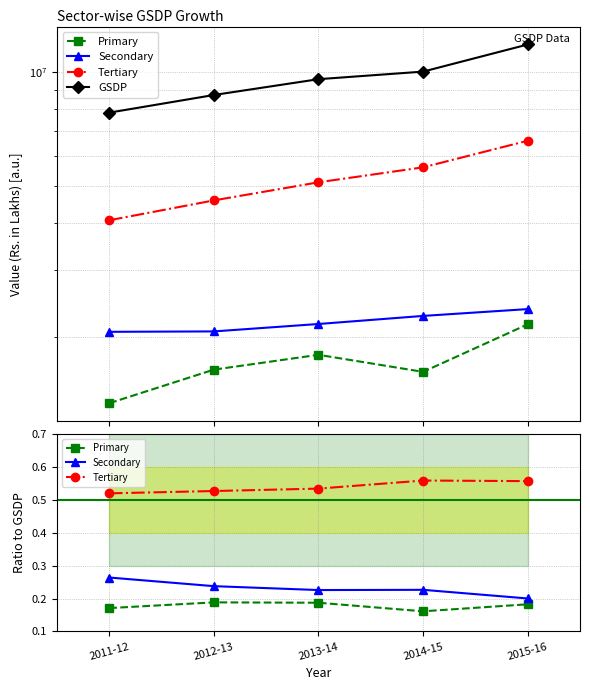

True or false: Secondary and Primary cross at least once.

False